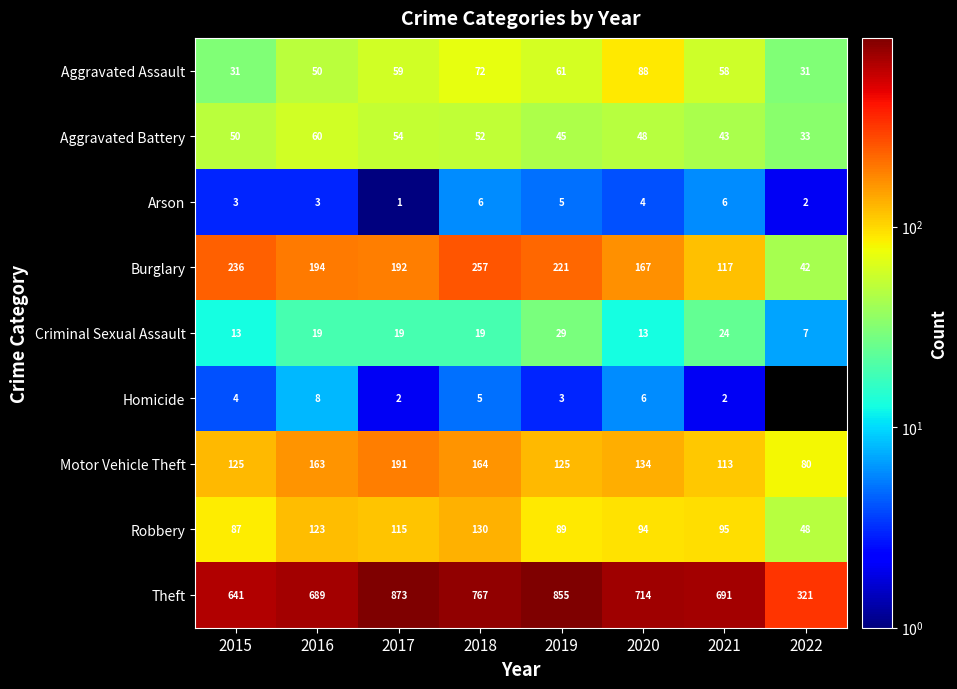

What is the highest value of the Motor Vehicle Theft series?

191